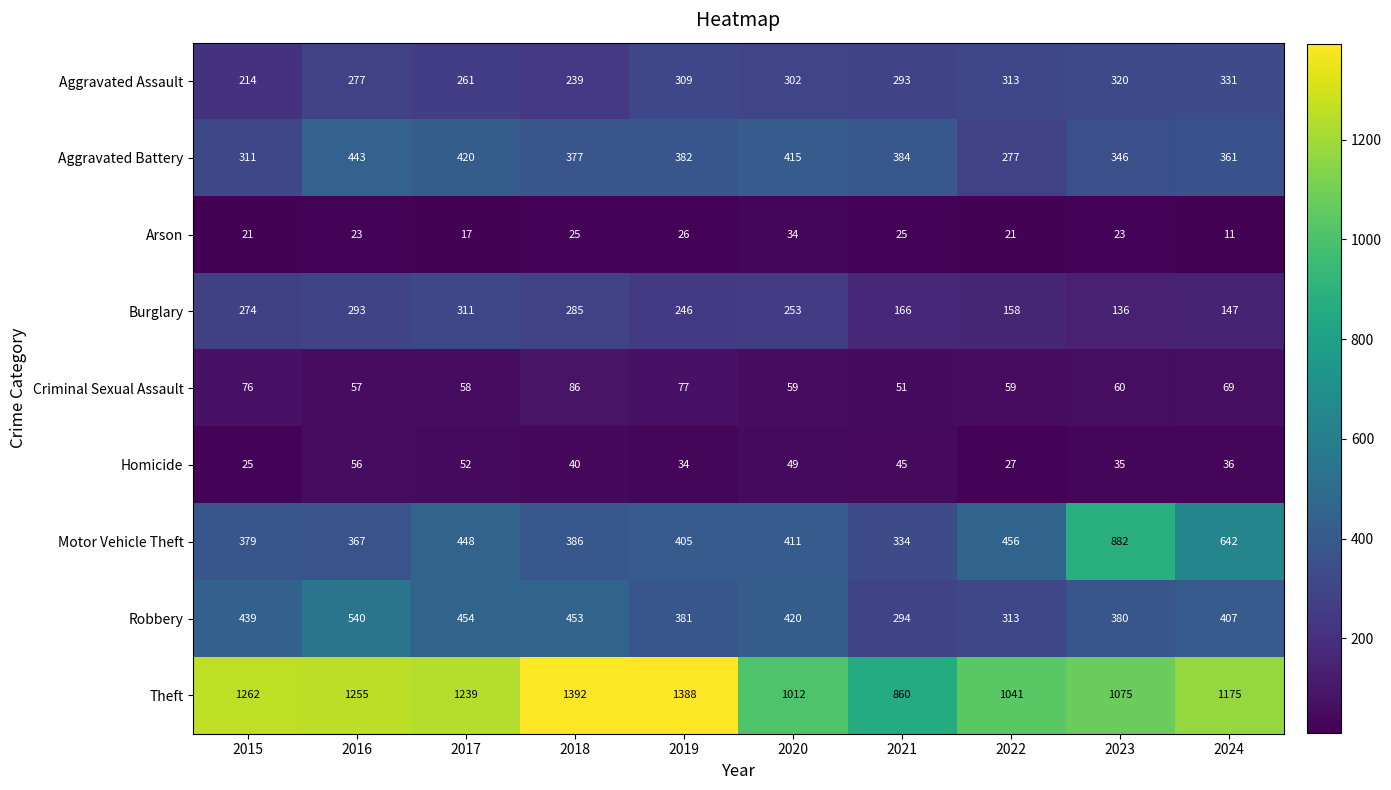

Which label corresponds to the largest value in the chart?

2018